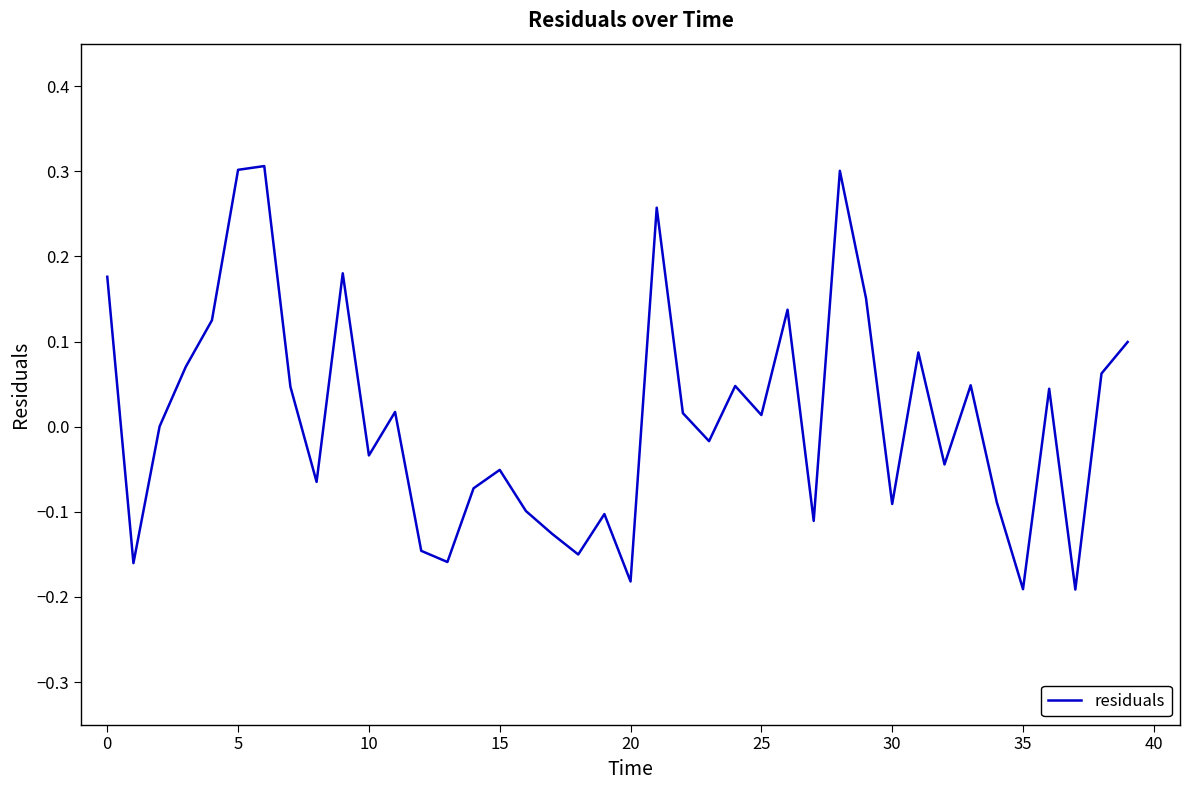

What is the difference between the second highest and minimum values?

0.5